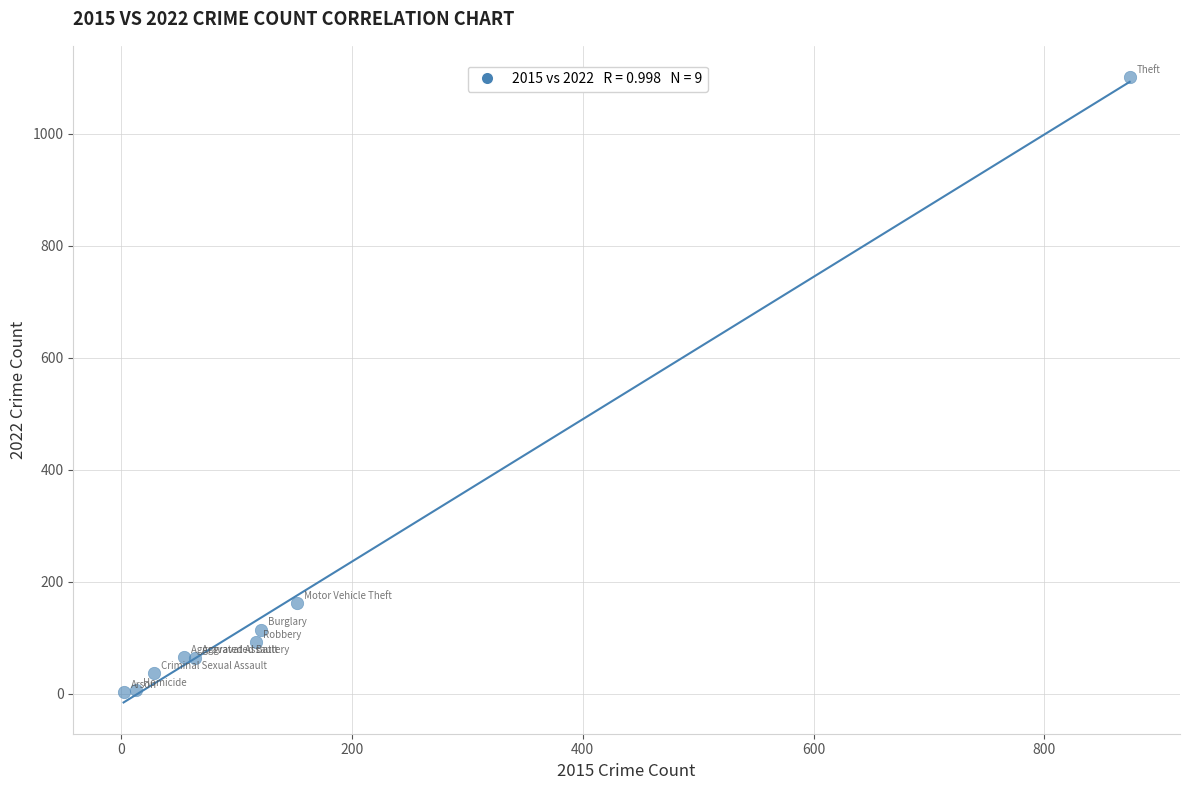

What Y value in the scatter plot is closest to 552?

162